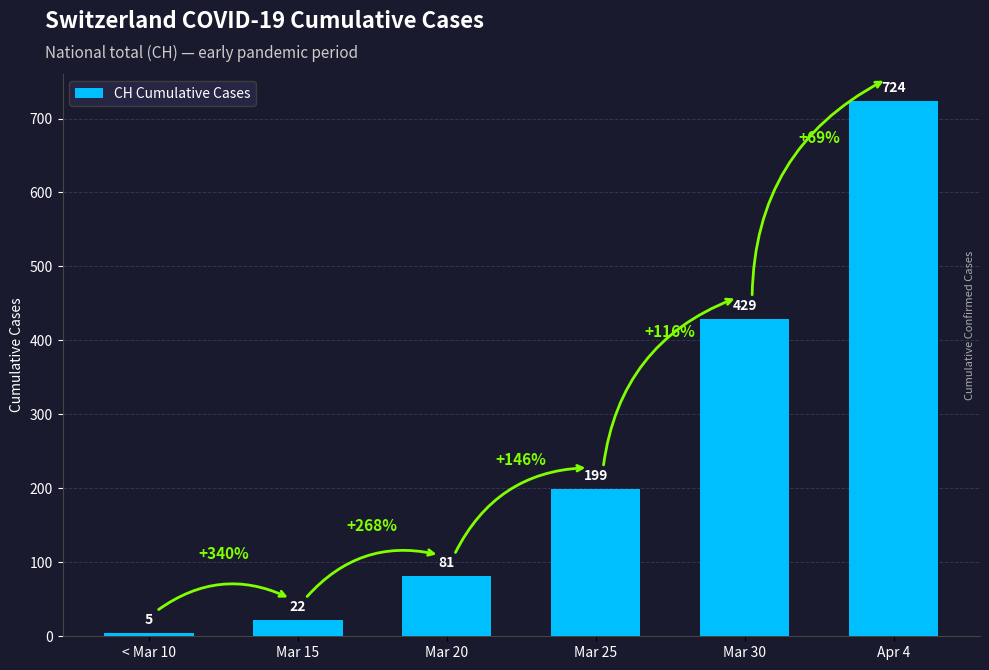

The chart shows a value of 81 at Mar 20. True or false?

True